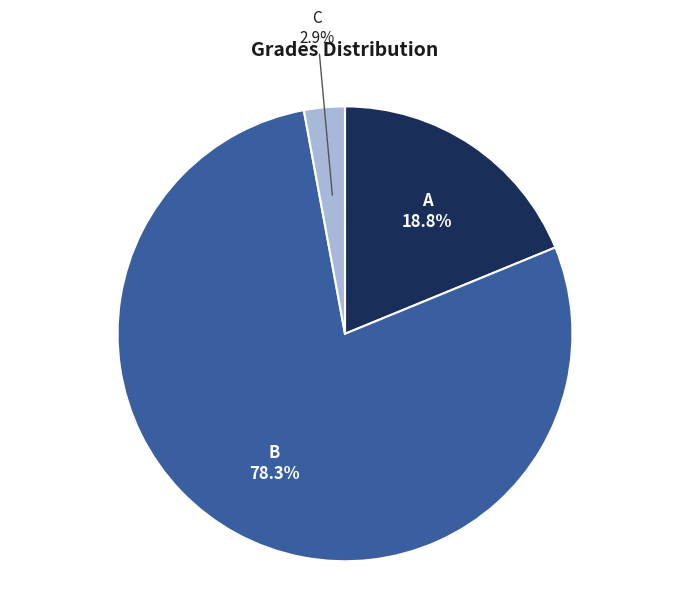

Is there any slice that represents more than half of the pie?

Yes